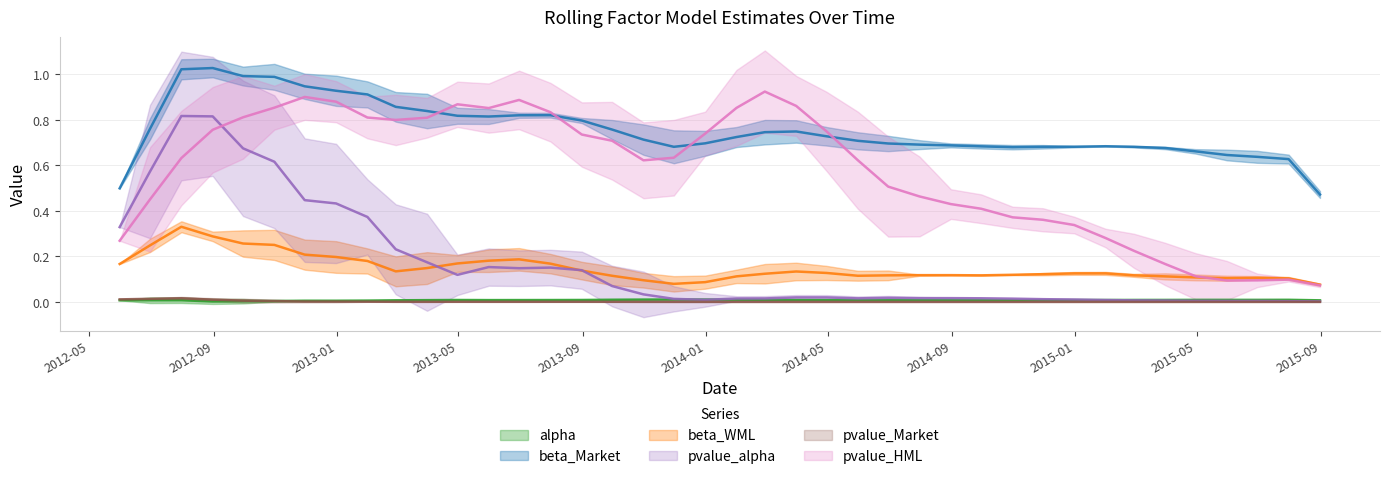

In pvalue_Market, how many points are lower than both neighbors (excluding endpoints)?

6